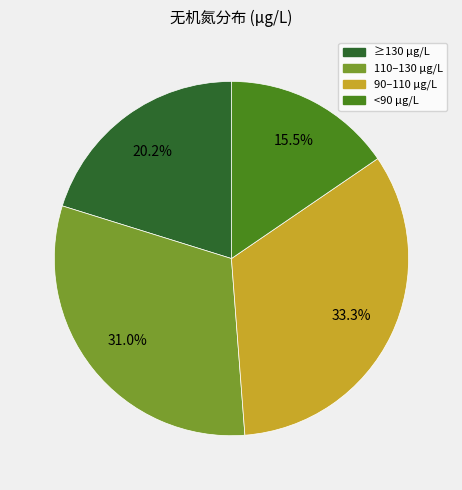

To the nearest percent, what is the average slice percentage?

25%